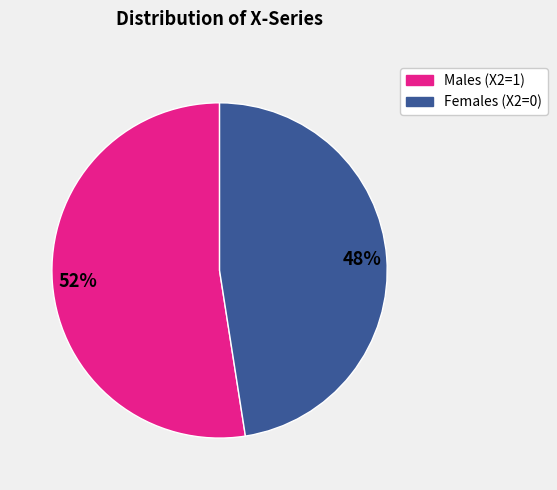

Does any single category account for the majority?

Yes